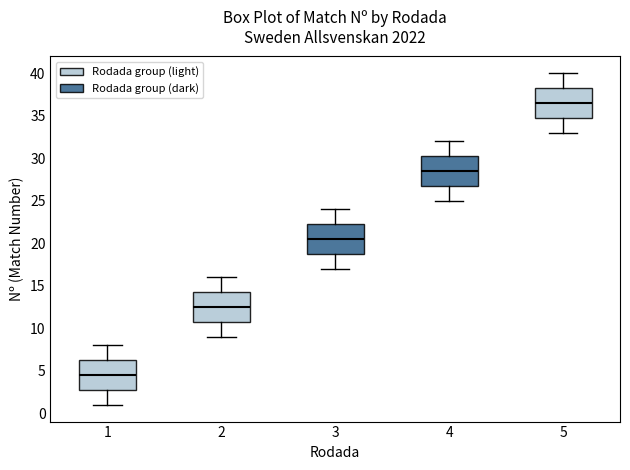

Reading left to right, read every box against the y-axis: the position of its median line, the range the box covers, and the ends of its whiskers. The values are not printed on the chart, so give them approximately, as read against the axis.

1: median 4.5, box 3.0 to 6.5, whiskers 1.0 to 8.0
2: median 12.5, box 11.0 to 14.5, whiskers 9.0 to 16.0
3: median 20.5, box 19.0 to 22.5, whiskers 17.0 to 24.0
4: median 28.5, box 27.0 to 30.5, whiskers 25.0 to 32.0
5: median 36.5, box 35.0 to 38.5, whiskers 33.0 to 40.0